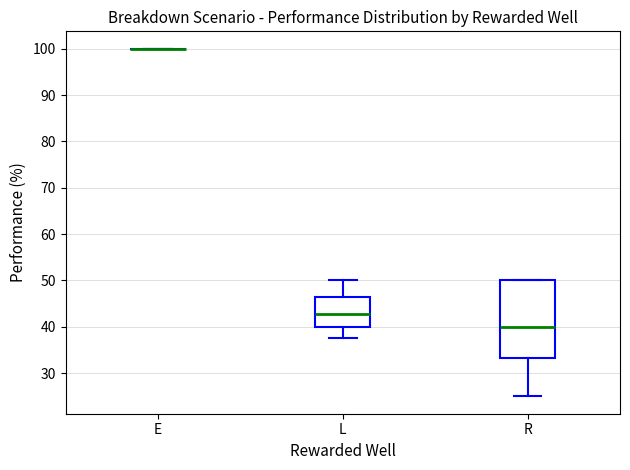

Reading left to right, read every box against the y-axis: the position of its median line, the range the box covers, and the ends of its whiskers. The values are not printed on the chart, so give them approximately, as read against the axis.

E: box collapsed to a line at 100, whiskers 100 to 100
L: median 43, box 40 to 46, whiskers 38 to 50
R: median 40, box 33 to 50, whiskers 25 to 50